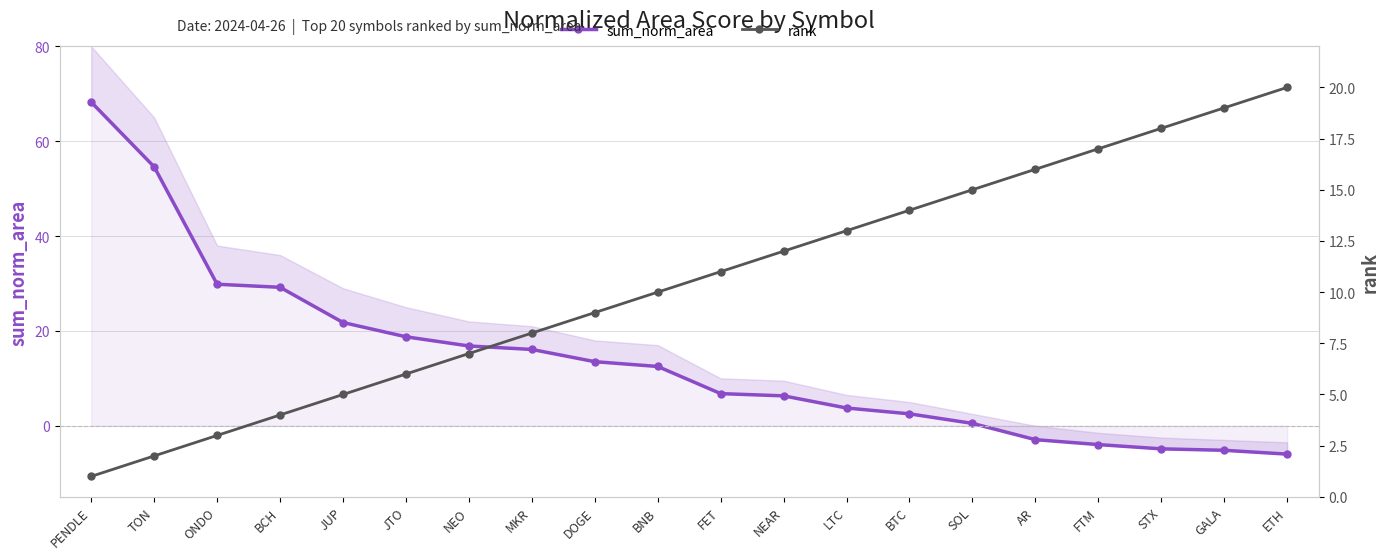

True or false: sum_norm_area has a value of 3.3 at BNB.

False